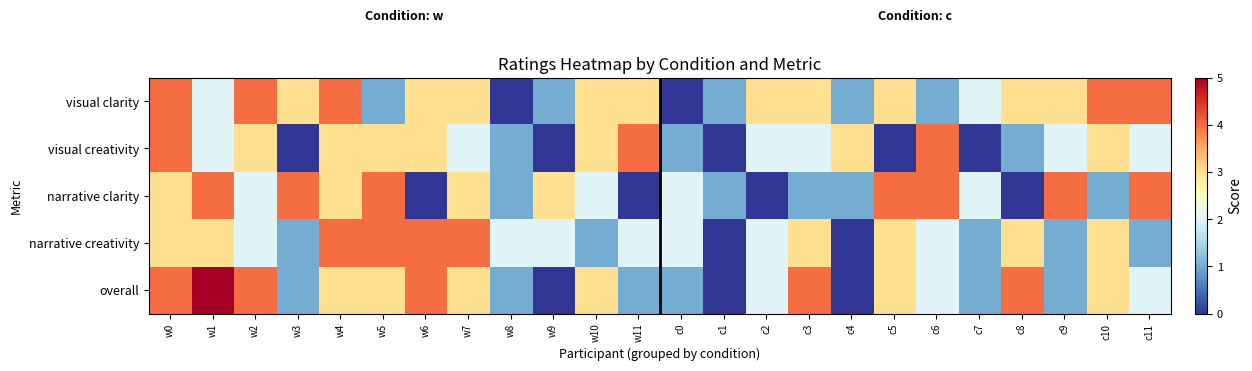

Which series changed the most between w0 and c4?

overall